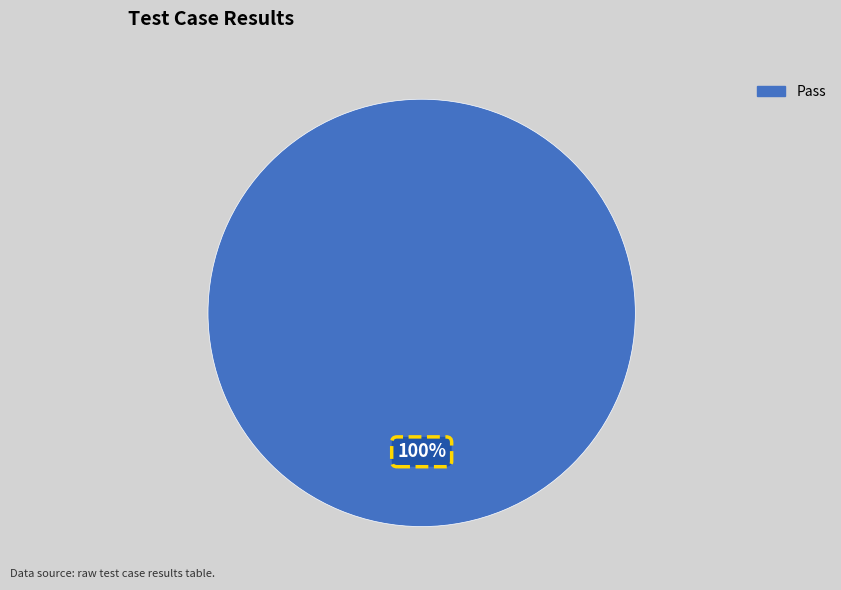

Does any single category account for the majority?

Yes